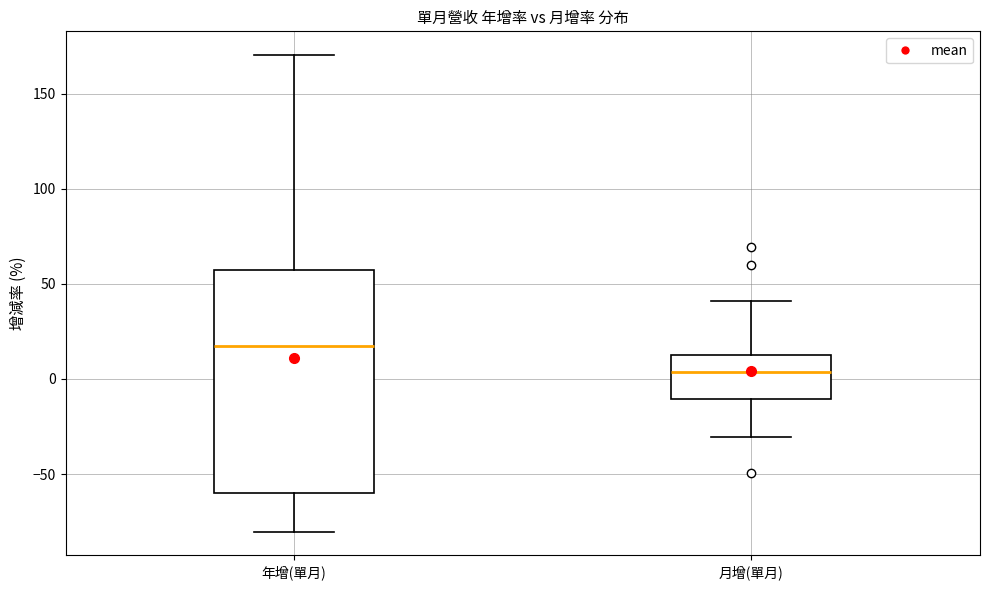

Where is the lower edge of the box for 年增(單月) on the y-axis? The values are not printed on the chart, so give them approximately, as read against the axis.

-60